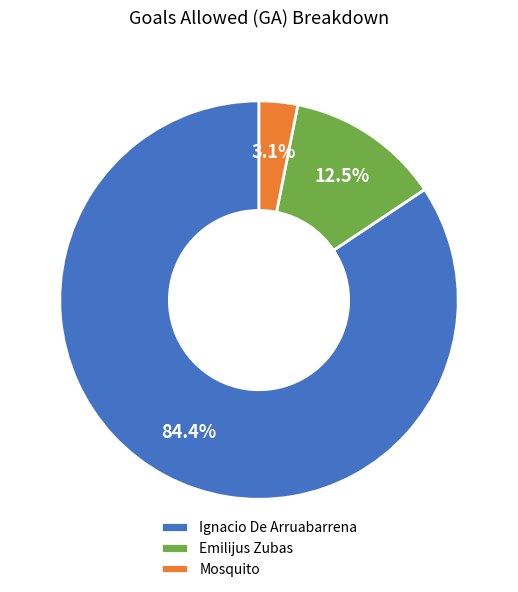

Rank the categories by value from lowest to highest.

Mosquito, Emilijus Zubas, Ignacio De Arruabarrena